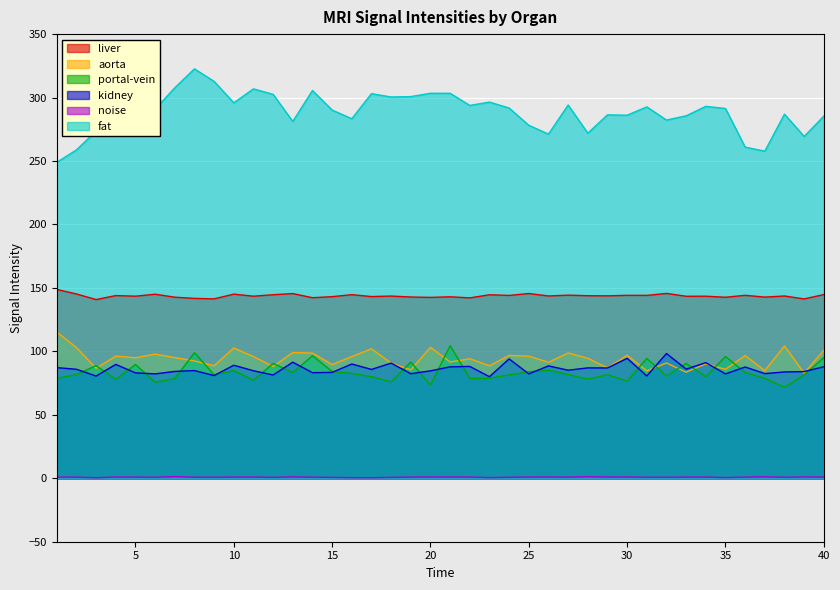

What is the maximum value shown in the chart?

322.6